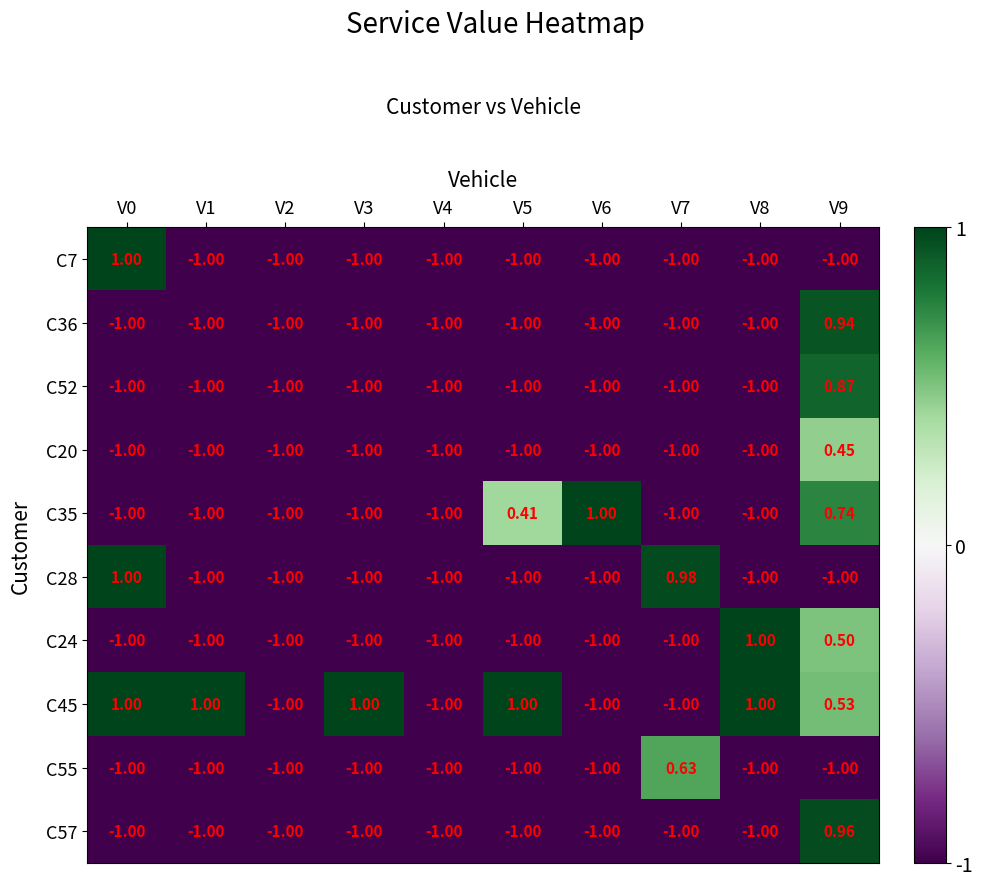

At V8, list the series in order from smallest to largest.

C7, C36, C52, C20, C35, C28, C55, C57, C24, C45